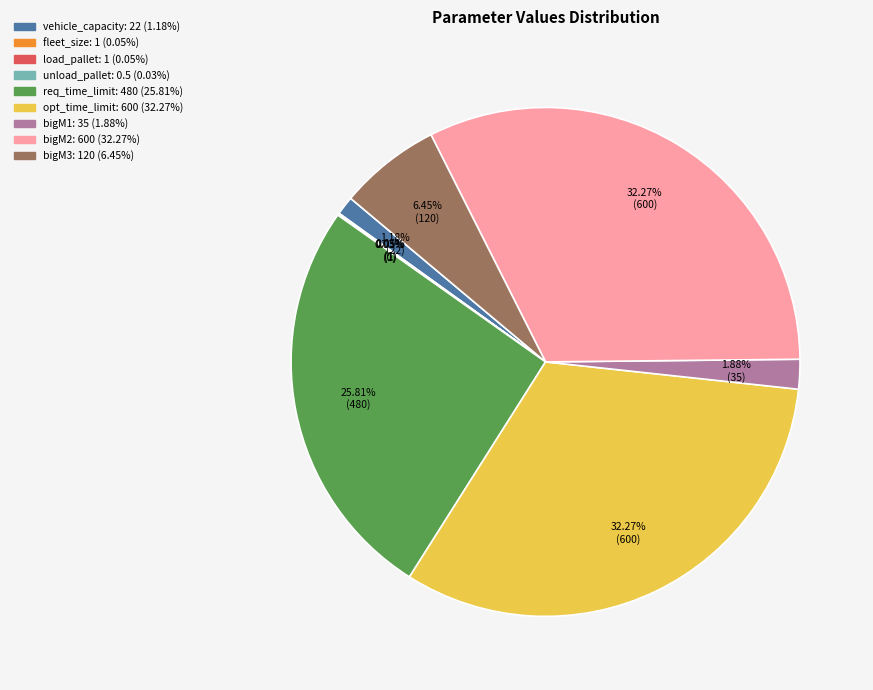

To the nearest percent, what portion does req_time_limit represent?

26%